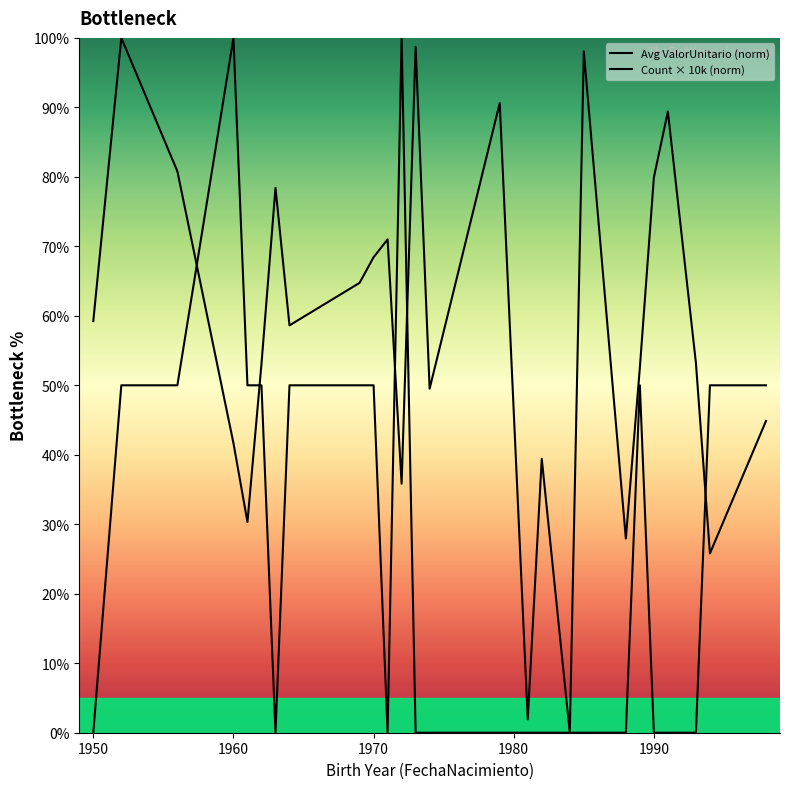

How many positive values does the Count × 10k (norm) series have?

12